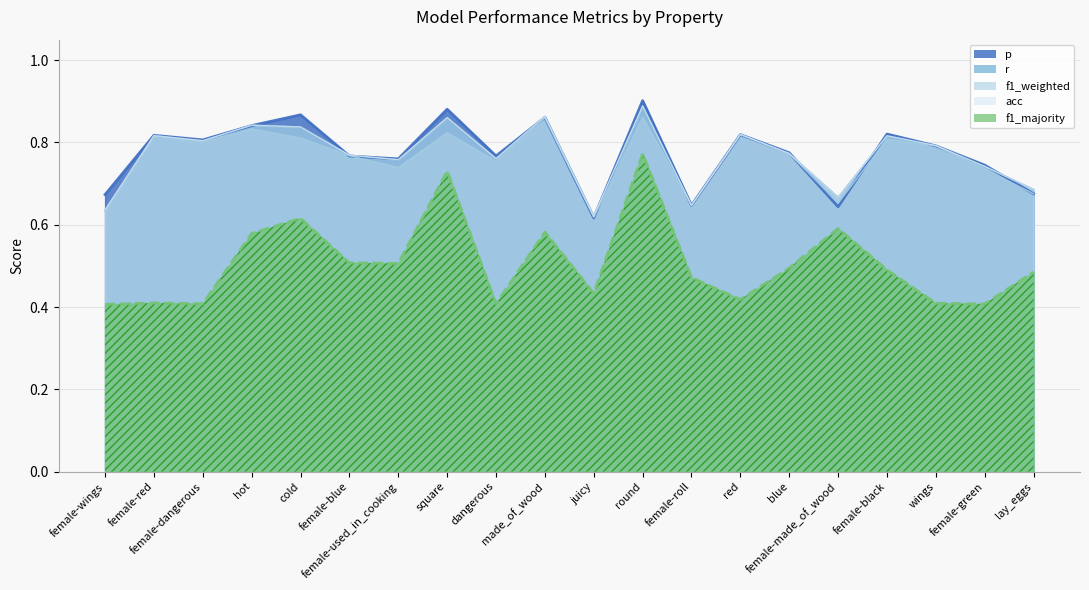

At how many categories does at least one series exceed 0?

20